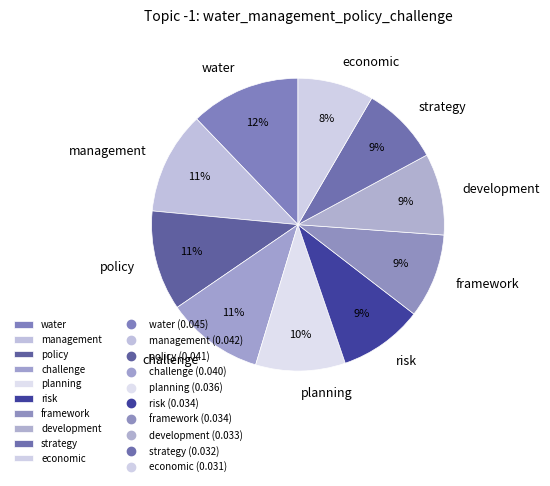

Is framework the majority of the pie?

No